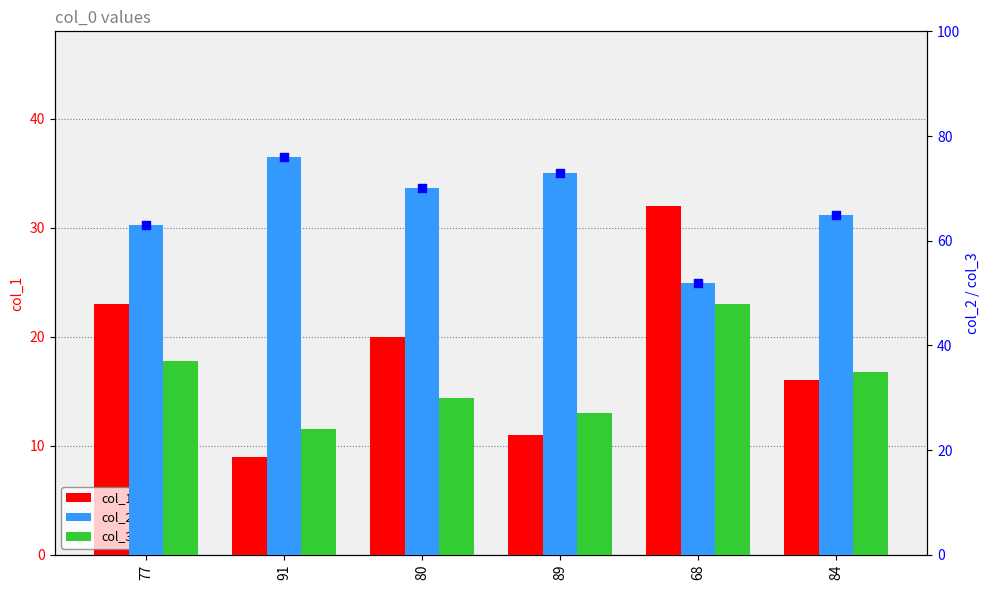

What is the total value across all series at 77?

123